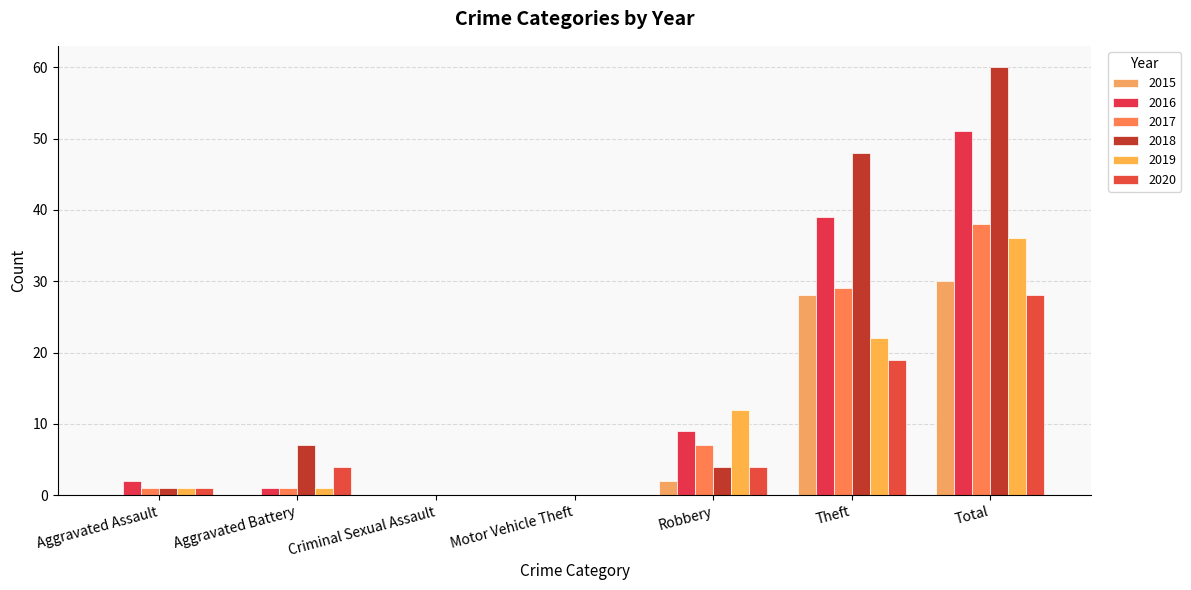

Reading right to left, list all the values displayed in this chart.

2015: Total=30	Theft=28	Robbery=2	Motor Vehicle Theft=0	Criminal Sexual Assault=0	Aggravated Battery=0	Aggravated Assault=0
2016: Total=51	Theft=39	Robbery=9	Motor Vehicle Theft=0	Criminal Sexual Assault=0	Aggravated Battery=1	Aggravated Assault=2
2017: Total=38	Theft=29	Robbery=7	Motor Vehicle Theft=0	Criminal Sexual Assault=0	Aggravated Battery=1	Aggravated Assault=1
2018: Total=60	Theft=48	Robbery=4	Motor Vehicle Theft=0	Criminal Sexual Assault=0	Aggravated Battery=7	Aggravated Assault=1
2019: Total=36	Theft=22	Robbery=12	Motor Vehicle Theft=0	Criminal Sexual Assault=0	Aggravated Battery=1	Aggravated Assault=1
2020: Total=28	Theft=19	Robbery=4	Motor Vehicle Theft=0	Criminal Sexual Assault=0	Aggravated Battery=4	Aggravated Assault=1